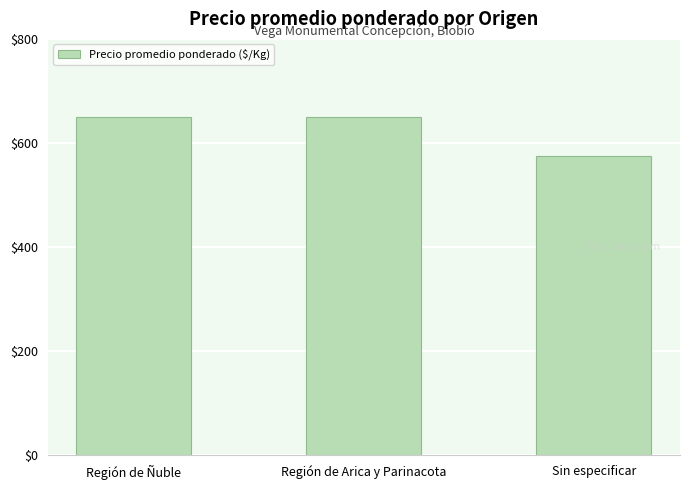

What is the label of the 2nd bar from the left?

Región de Arica y Parinacota